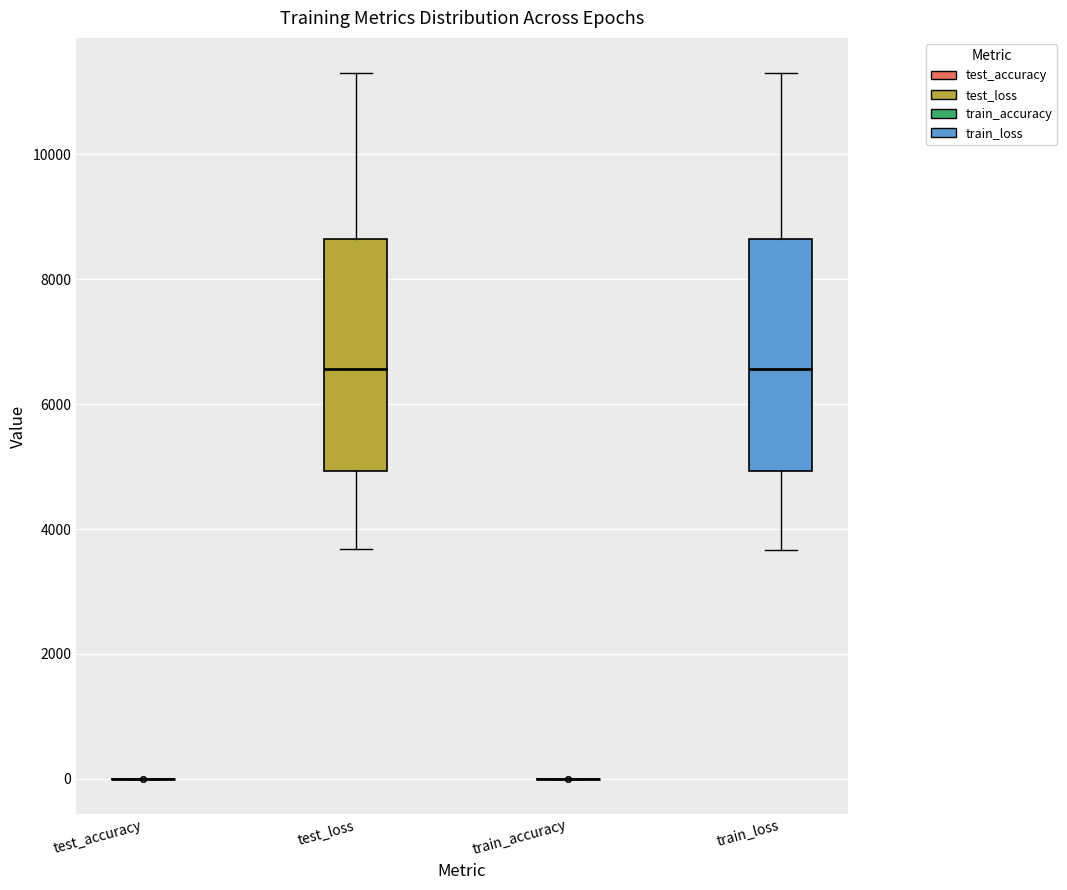

Reading left to right, transcribe this box plot: for each box, give where its median line is, the range the box spans, and where its two whiskers end, as read against the y-axis. The values are not printed on the chart, so give them approximately, as read against the axis.

test_accuracy: box collapsed to a line at 0, whiskers 0 to 0
test_loss: median 6600, box 5000 to 8600, whiskers 3600 to 11400
train_accuracy: box collapsed to a line at 0, whiskers 0 to 0
train_loss: median 6600, box 5000 to 8600, whiskers 3600 to 11200